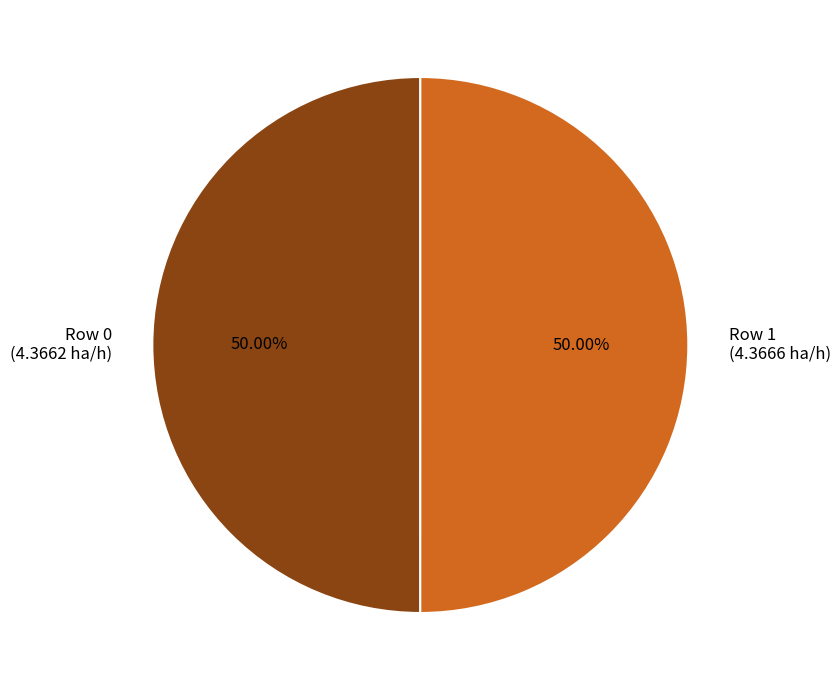

What percentage is the Row 1 slice, to the nearest percent?

50%